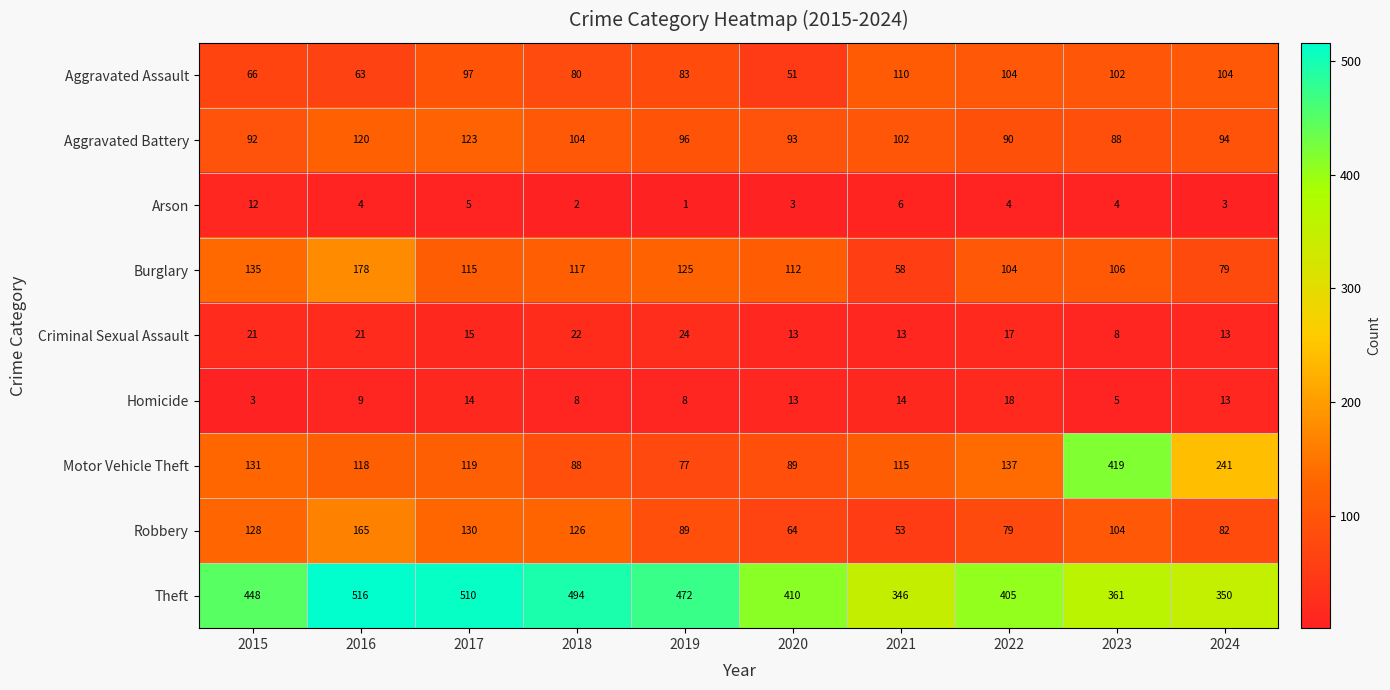

Which series has the largest total across all categories?

Theft